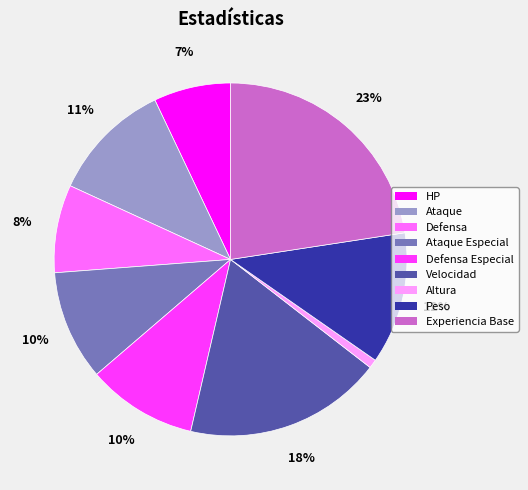

Is there any slice that represents more than half of the pie?

No